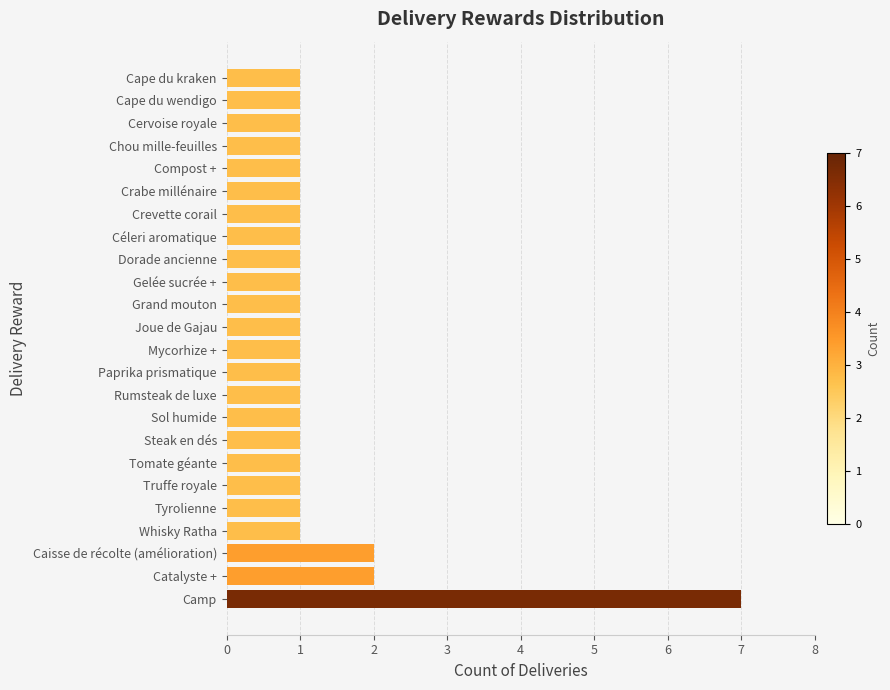

What is the sum of all values?

32